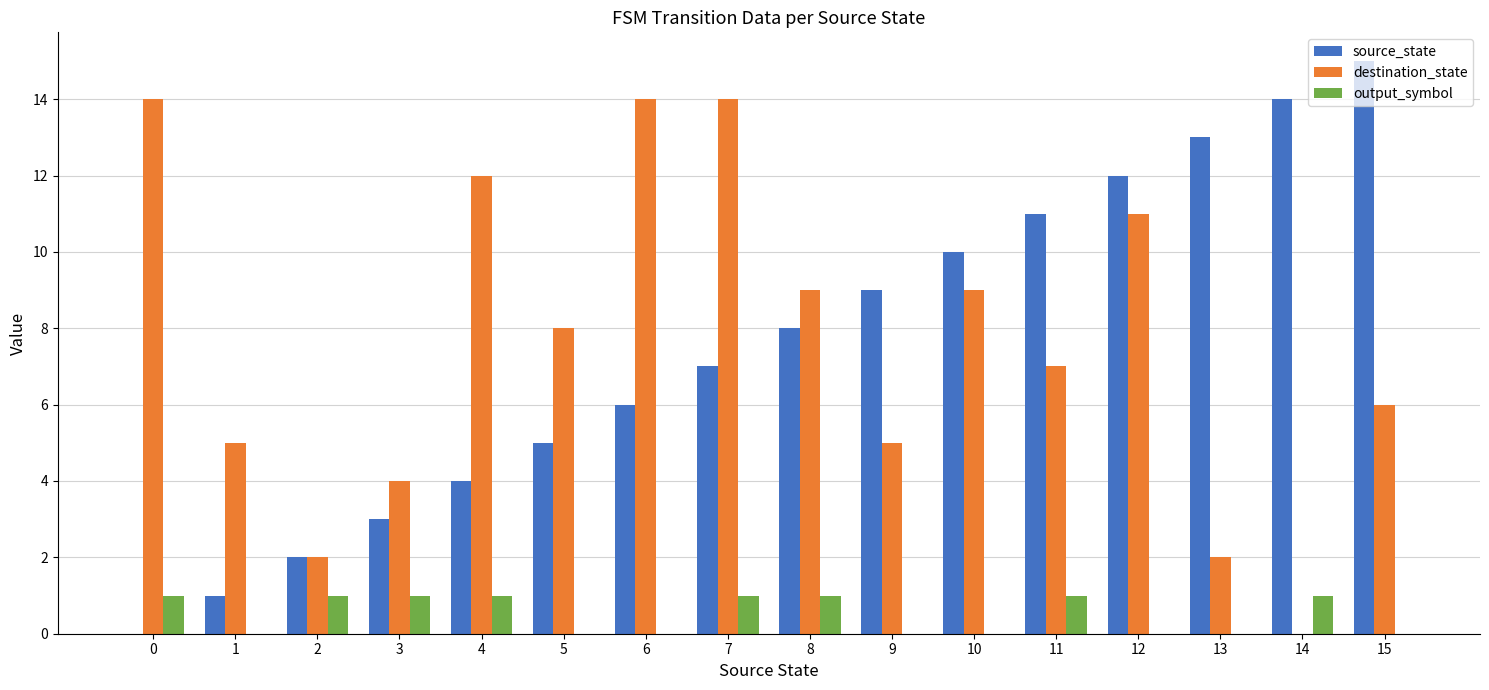

Is the value of source_state at 8 greater than the value of destination_state at 11?

Yes